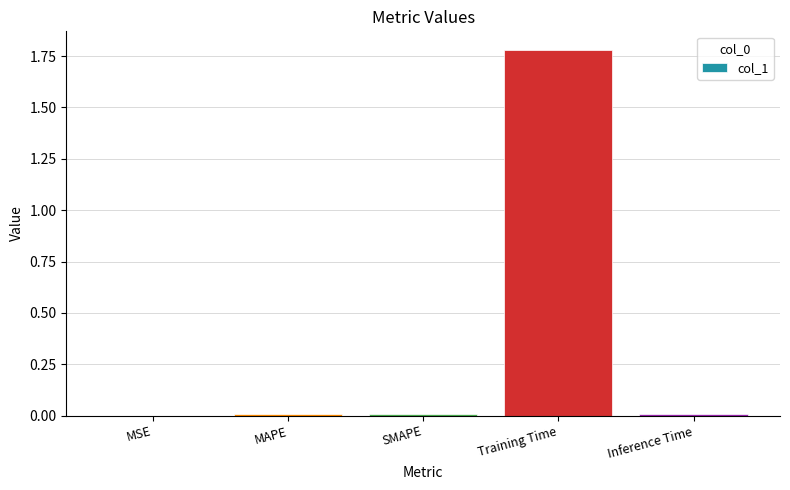

True or false: the data shows 3.0 at Training Time.

False